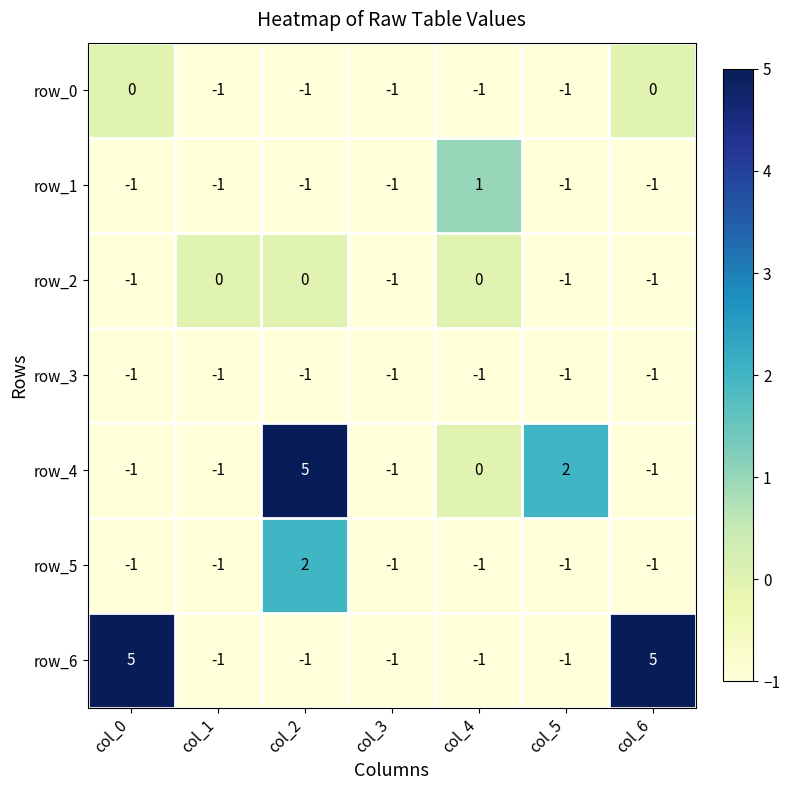

Reading left to right, extract all data points from this chart.

row_0: col_0=0	col_1=-1	col_2=-1	col_3=-1	col_4=-1	col_5=-1	col_6=0
row_1: col_0=-1	col_1=-1	col_2=-1	col_3=-1	col_4=1	col_5=-1	col_6=-1
row_2: col_0=-1	col_1=0	col_2=0	col_3=-1	col_4=0	col_5=-1	col_6=-1
row_3: col_0=-1	col_1=-1	col_2=-1	col_3=-1	col_4=-1	col_5=-1	col_6=-1
row_4: col_0=-1	col_1=-1	col_2=5	col_3=-1	col_4=0	col_5=2	col_6=-1
row_5: col_0=-1	col_1=-1	col_2=2	col_3=-1	col_4=-1	col_5=-1	col_6=-1
row_6: col_0=5	col_1=-1	col_2=-1	col_3=-1	col_4=-1	col_5=-1	col_6=5